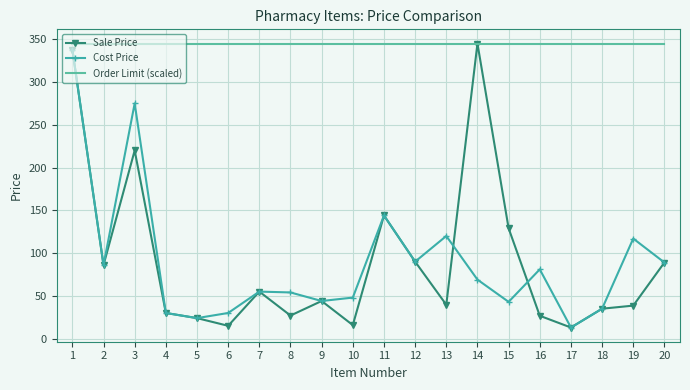

What is the total value across all series at 16?

452.7